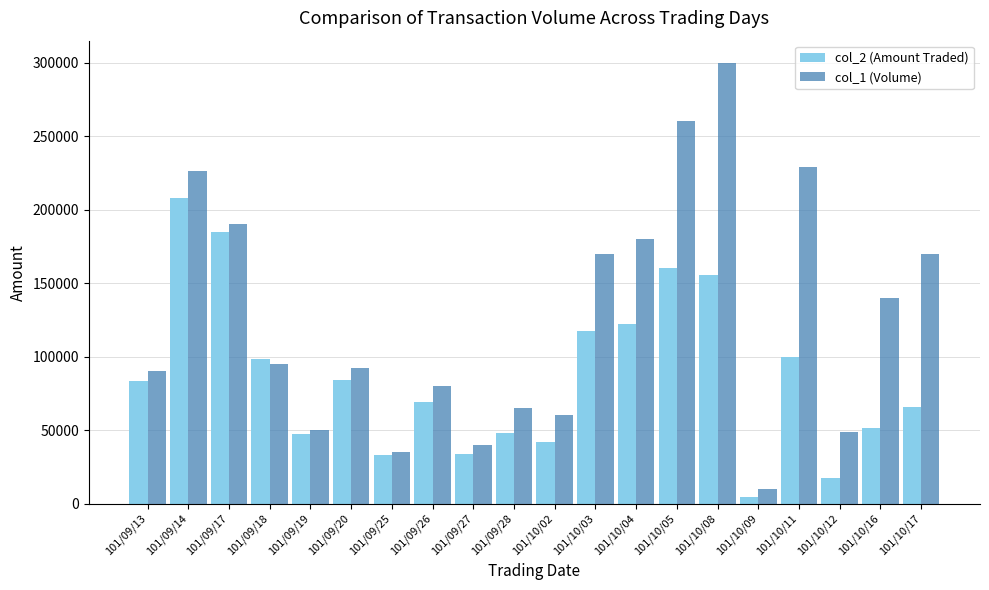

What value does the col_2 (Amount Traded) series have at 101/10/16?

51500